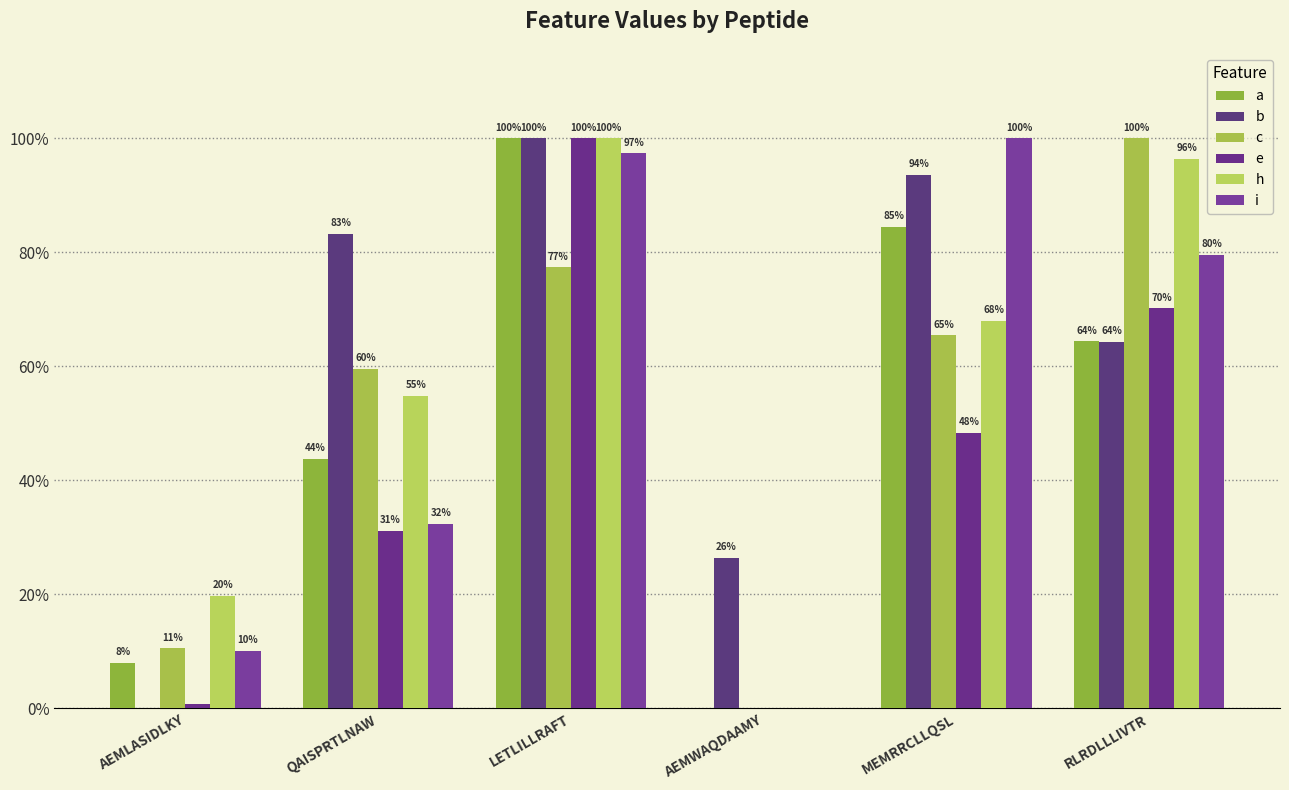

What is the difference between the highest and lowest values at MEMRRCLLQSL?

0.5